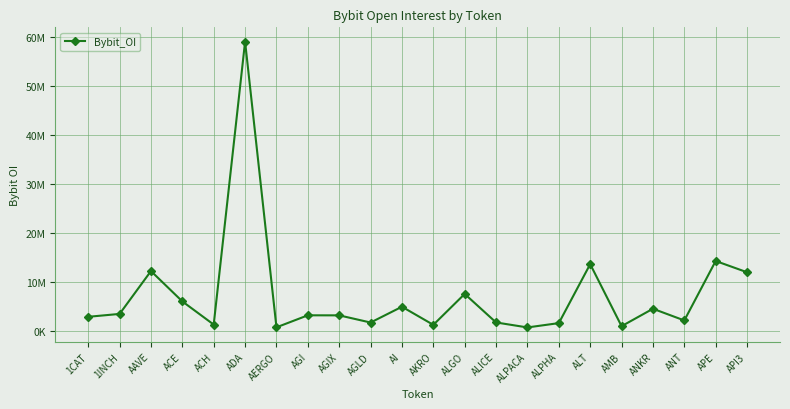

What is the difference between the values at AGI and 1INCH?

282734